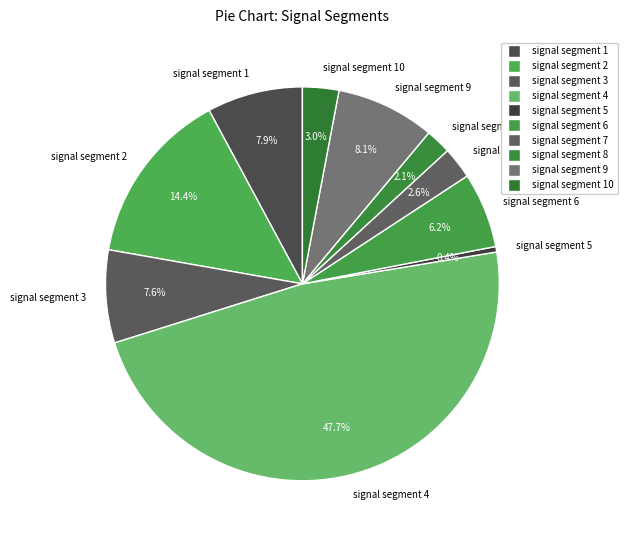

What percentage is the signal segment 7 slice, to the nearest percent?

3%